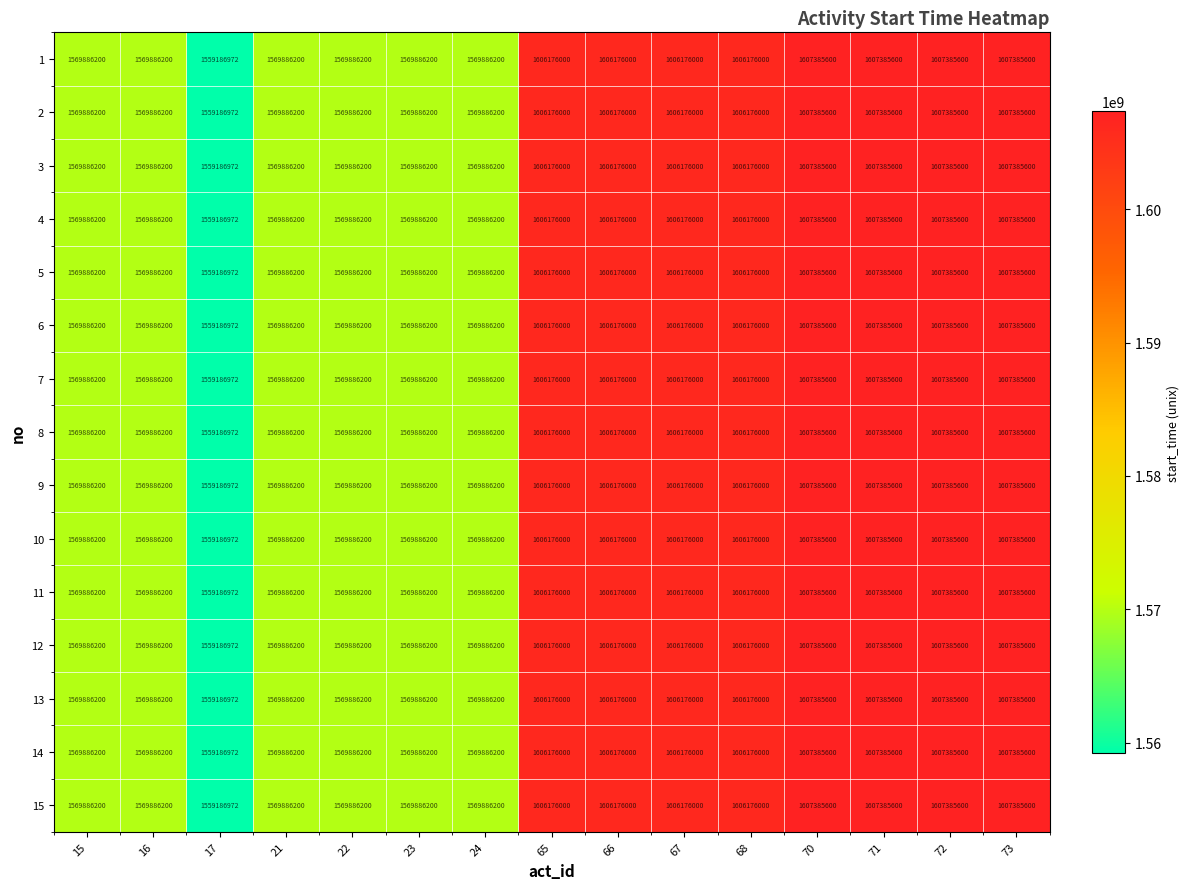

What is the smallest value displayed?

1559186972